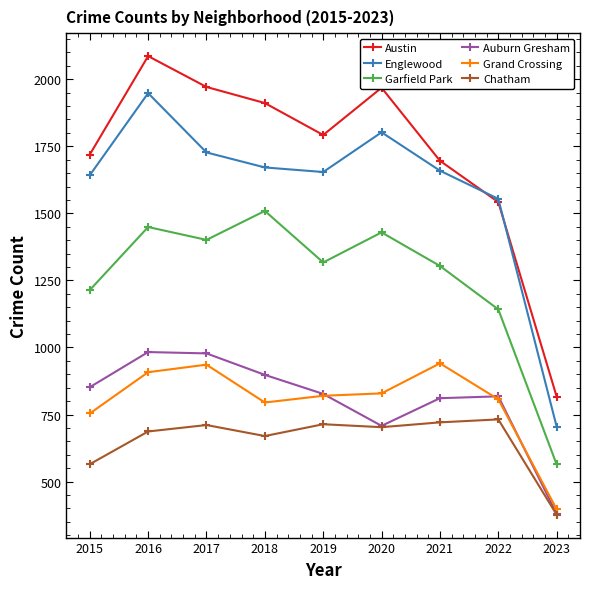

True or false: Grand Crossing and Chatham cross at least once.

False